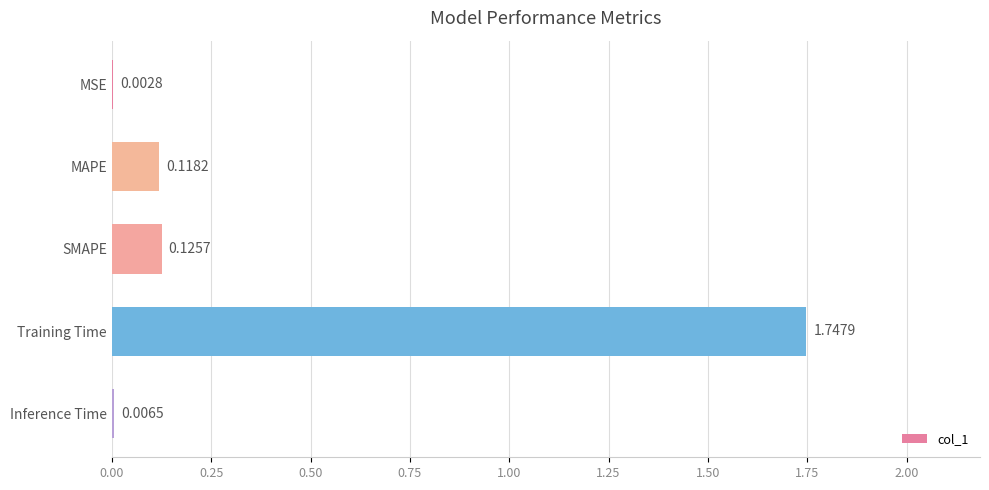

Which category has the highest value across all series?

Training Time